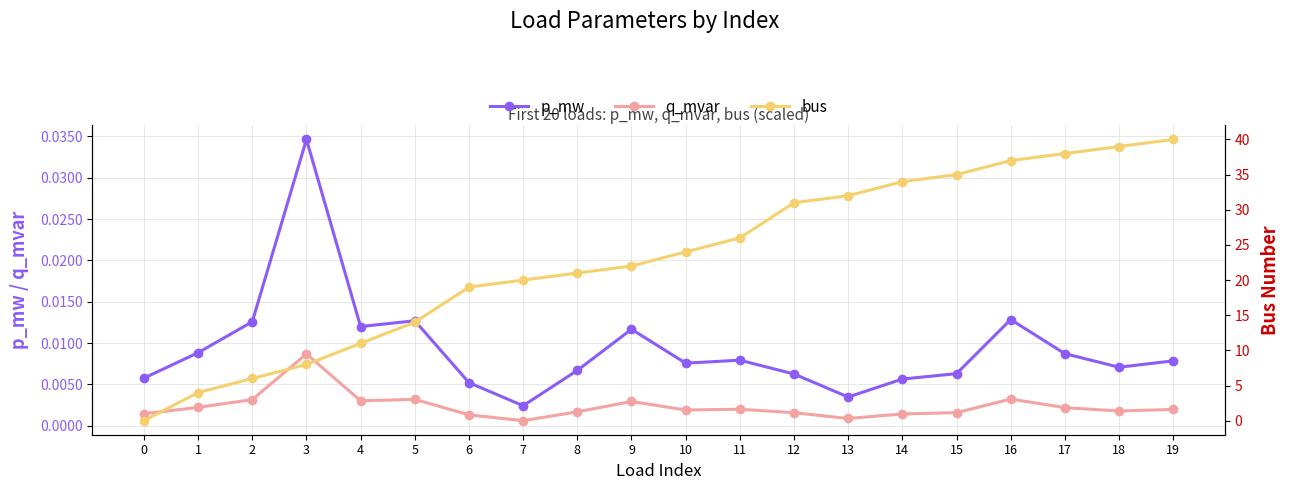

True or false: bus and q_mvar intersect in this chart.

True